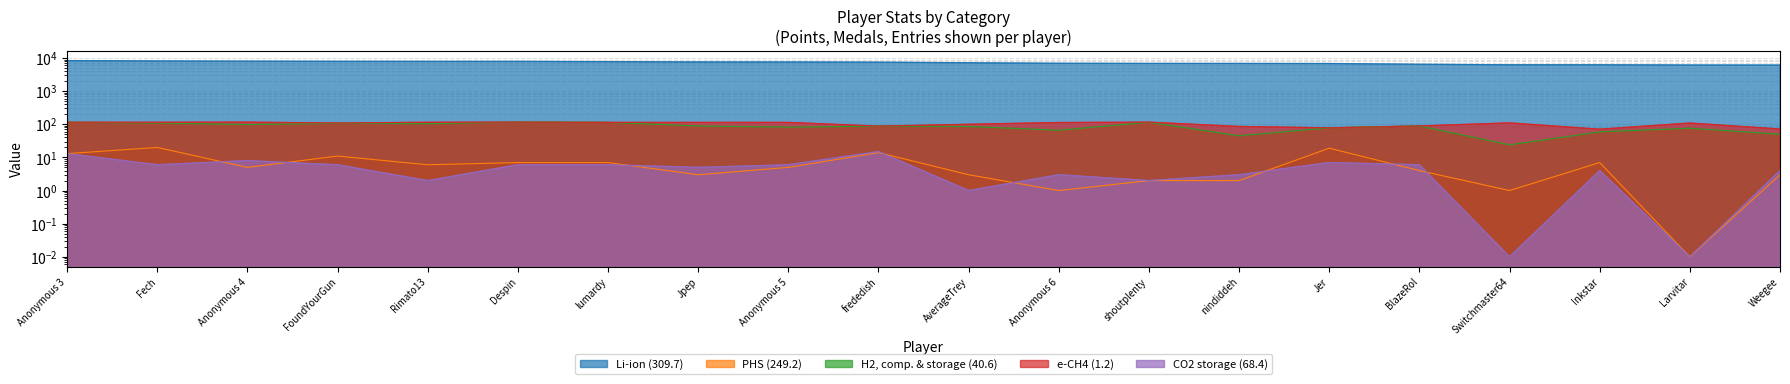

Rank the series at Rimato13 from lowest to highest value.

CO2 storage (68.4), PHS (249.2), H2, comp. & storage (40.6), e-CH4 (1.2), Li-ion (309.7)